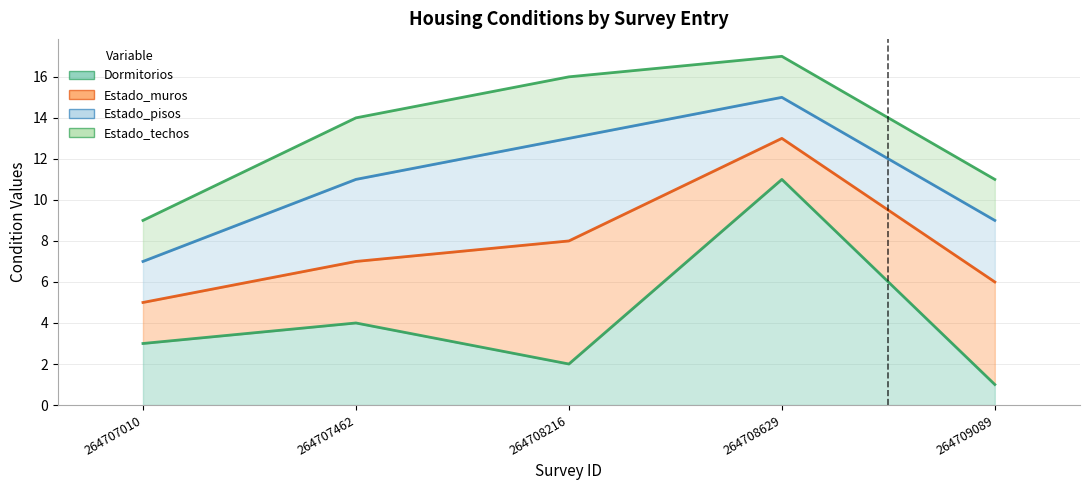

What is the value of the Estado_techos point at the 3rd from the left?

3